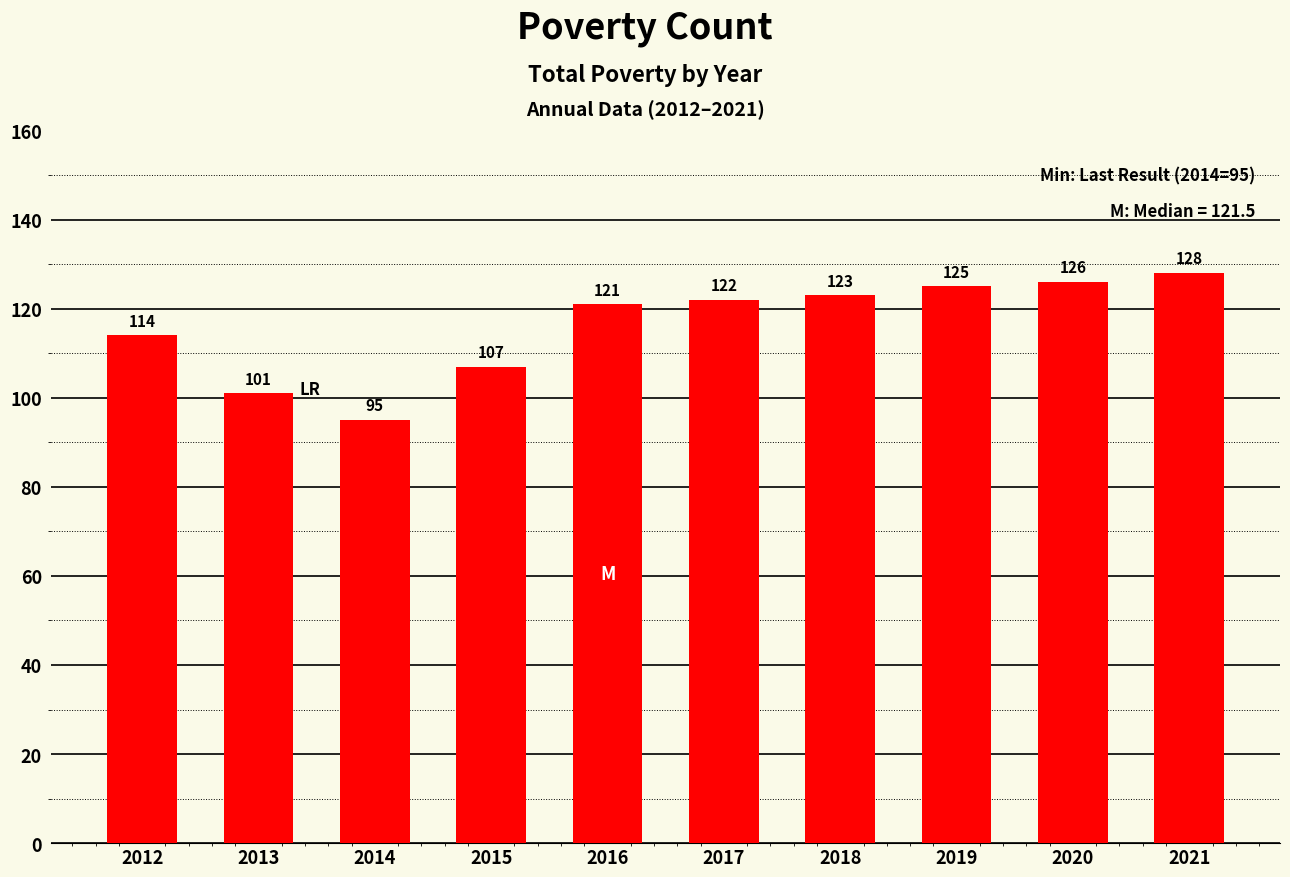

How many bars are there in total?

10